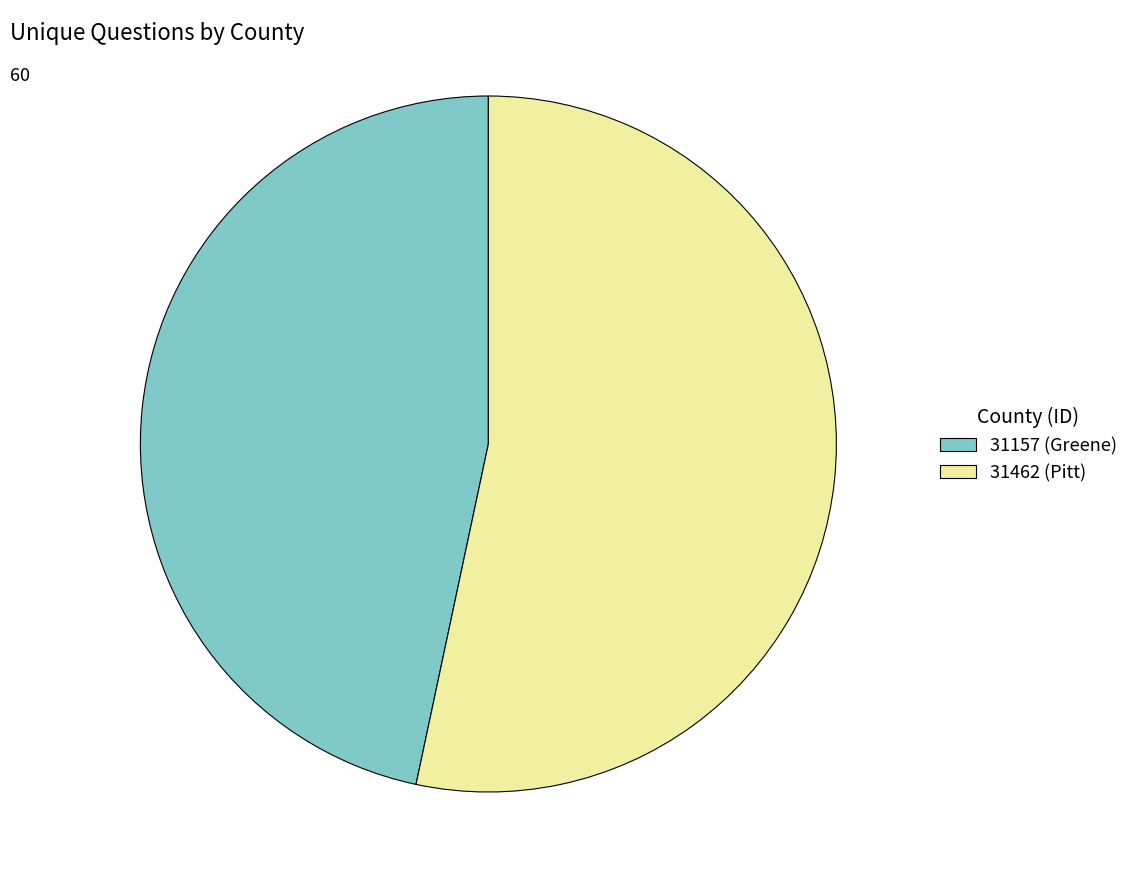

Which category accounts for the majority?

31462 (Pitt)